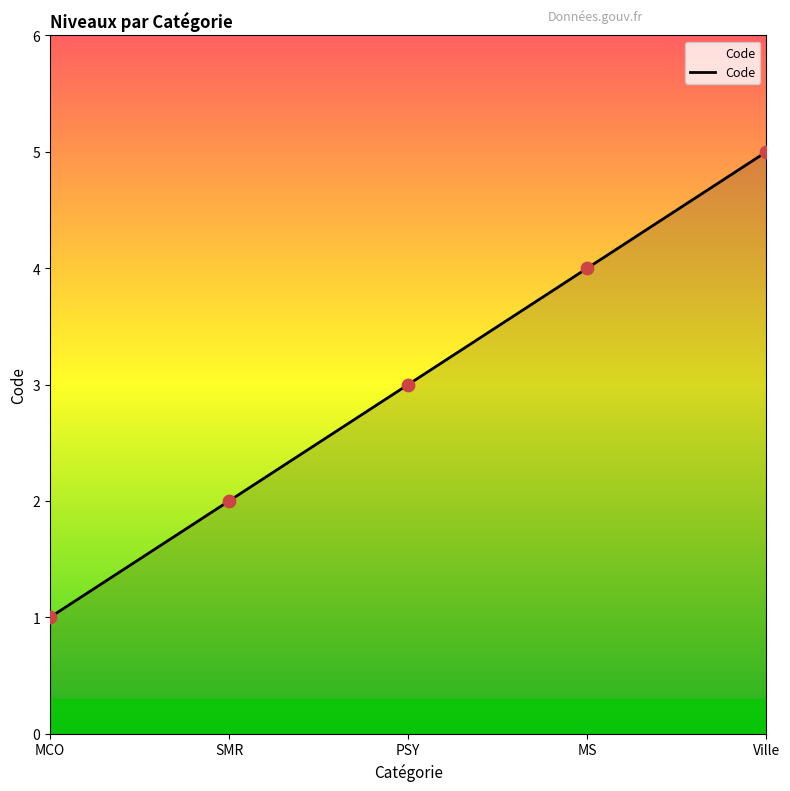

What is the change in value from MCO to Ville?

+4